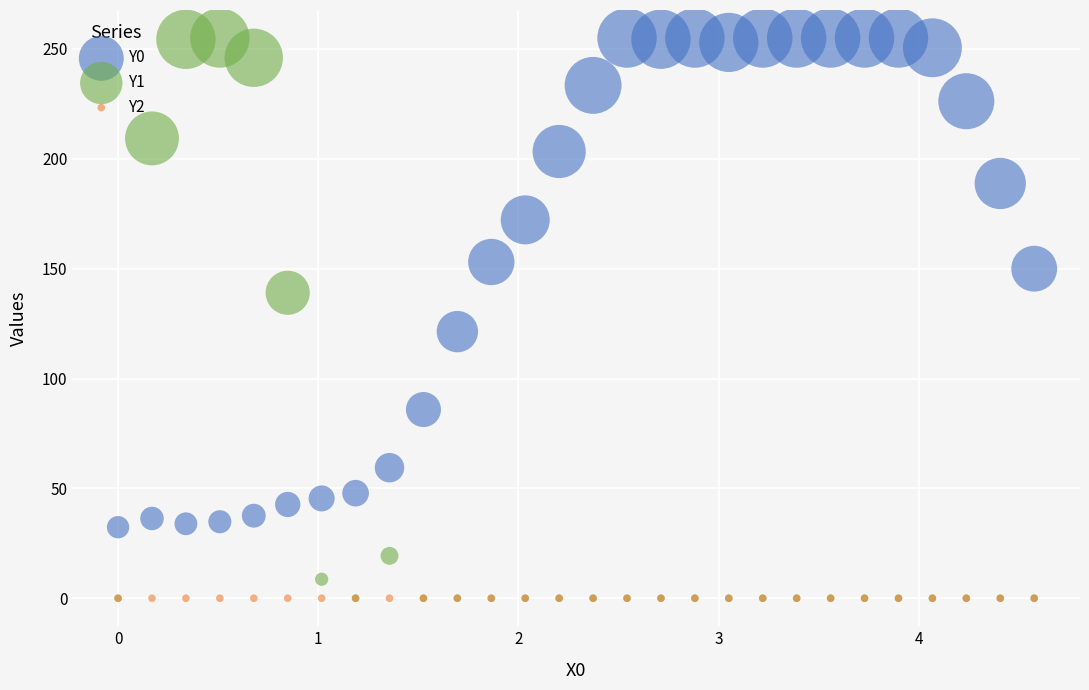

What are all the series names shown in the legend?

Y0, Y1, Y2